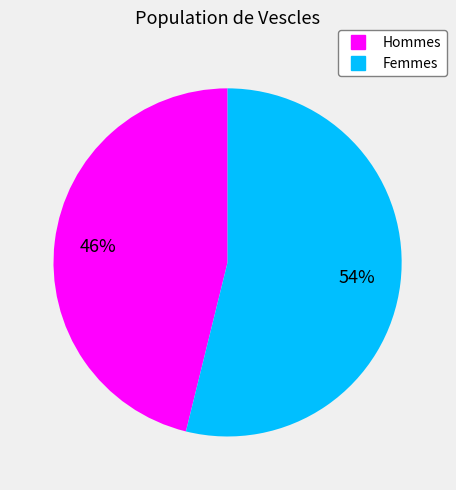

Count the number of slices in the pie.

2